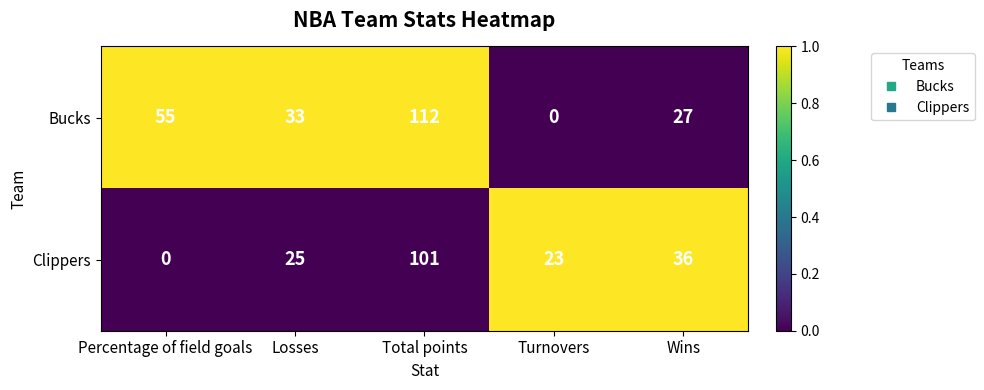

At which label does Clippers reach its minimum?

Percentage of field goals